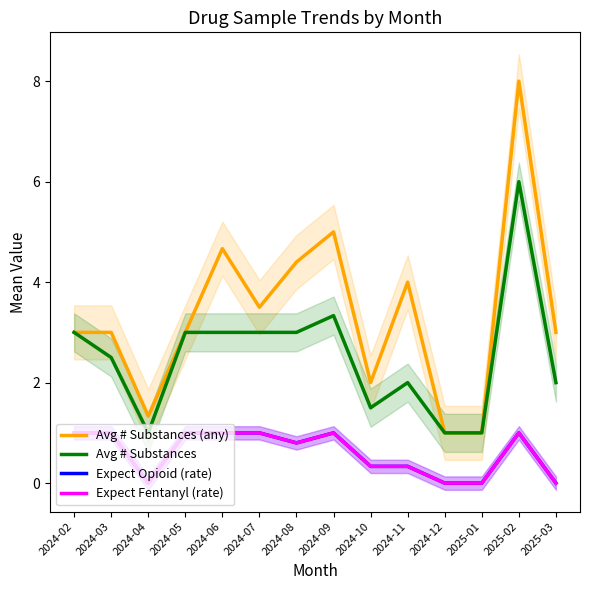

At which category is the sum across all series the highest?

2025-02